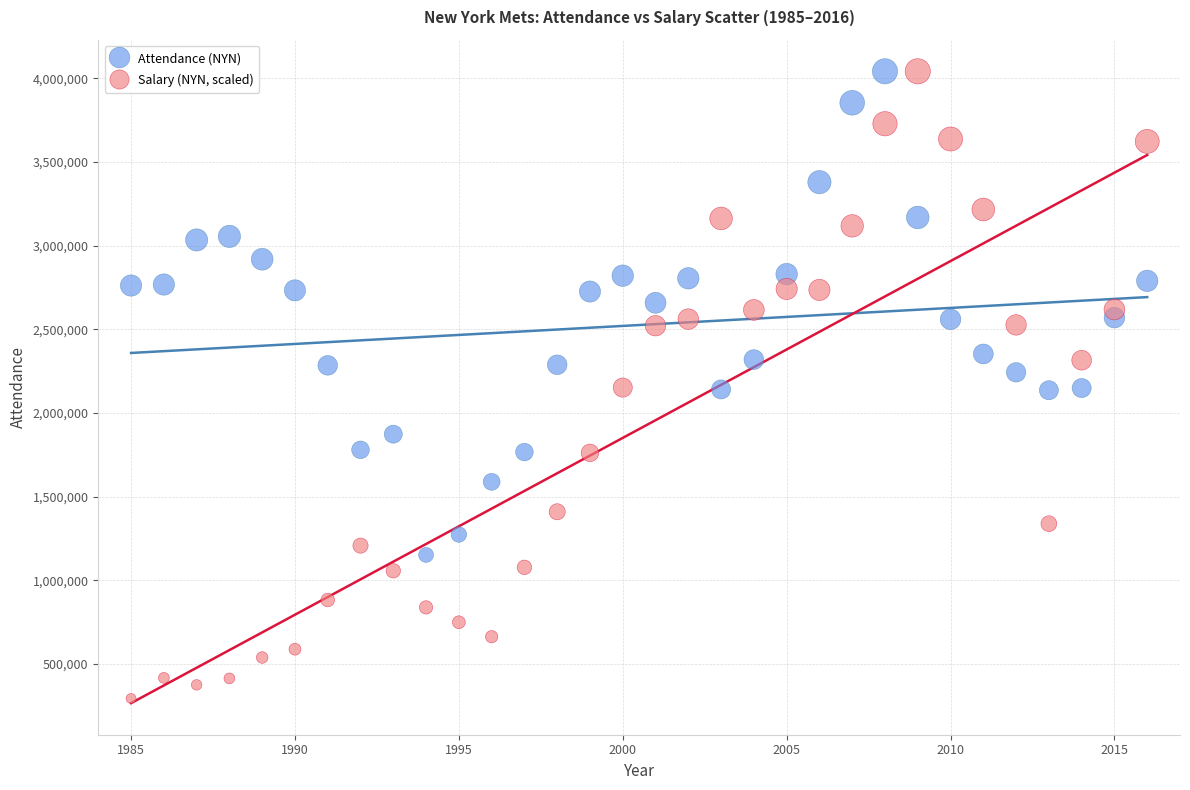

Which series has the largest Y range (max minus min)?

Salary (NYN, scaled)